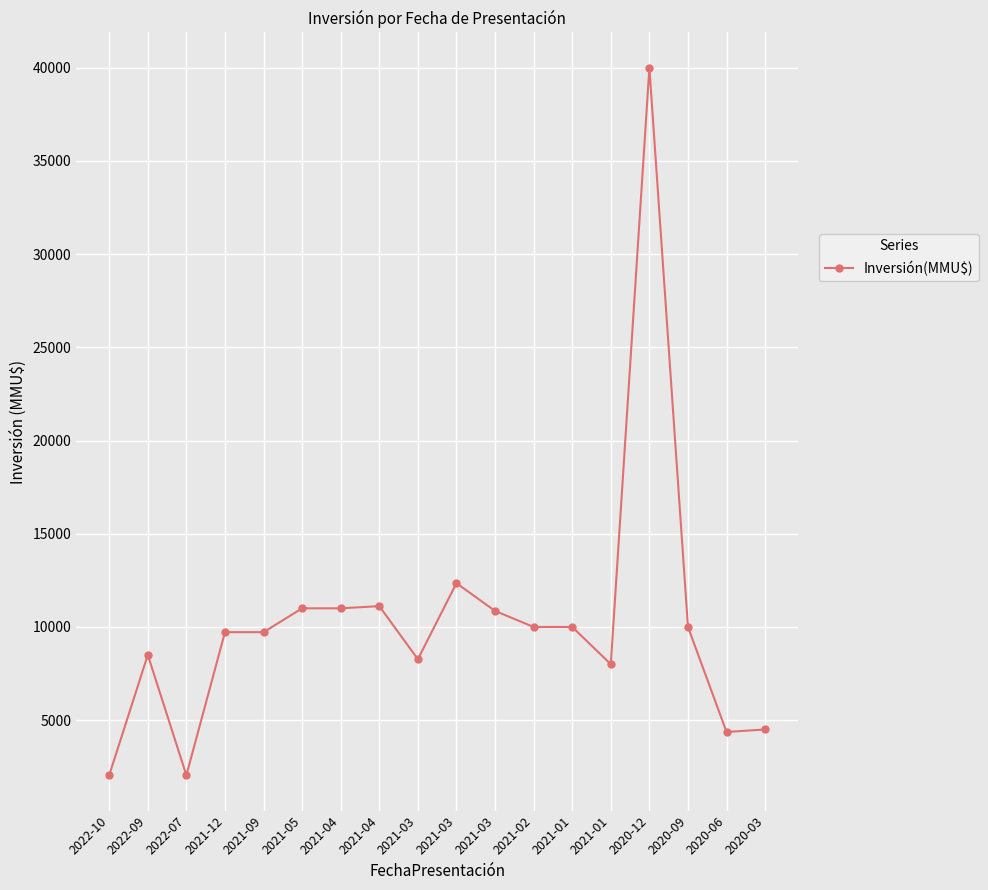

Reading left to right, what are all the values shown in this chart?

2045	8500	2045	9720	9720	11000	11000	11117	8270	12349	10859	10000	10000	8000	40000	10000	4365	4500